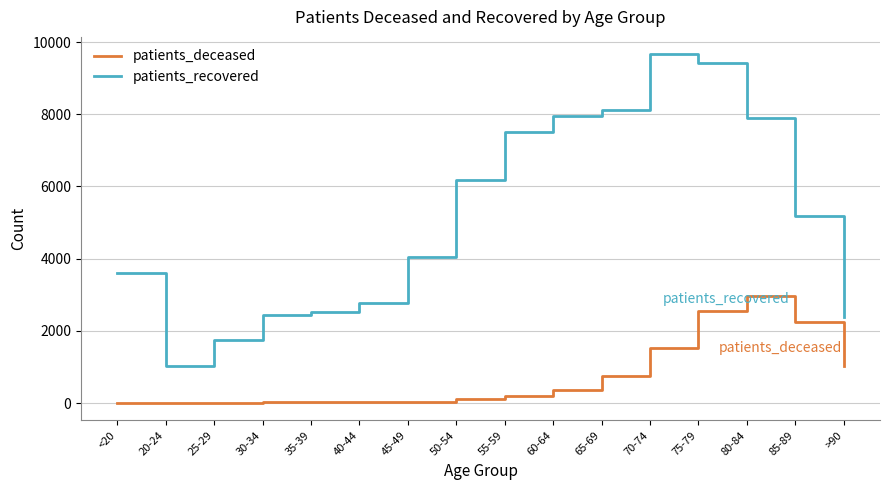

Which series has the largest total across all categories?

patients_recovered